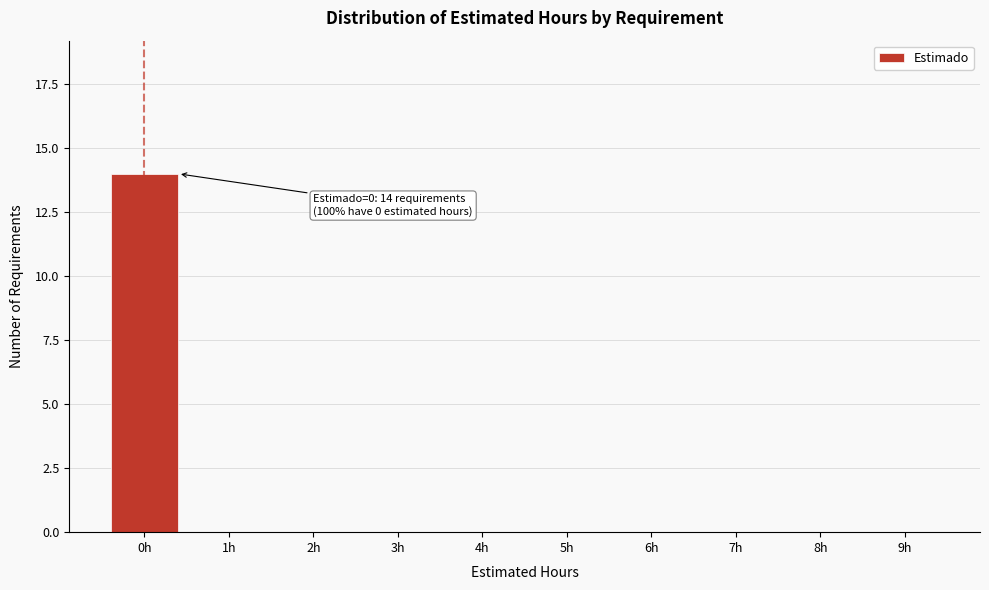

Reading left to right, extract all data points from this chart.

0h=14	1h=0	2h=0	3h=0	4h=0	5h=0	6h=0	7h=0	8h=0	9h=0